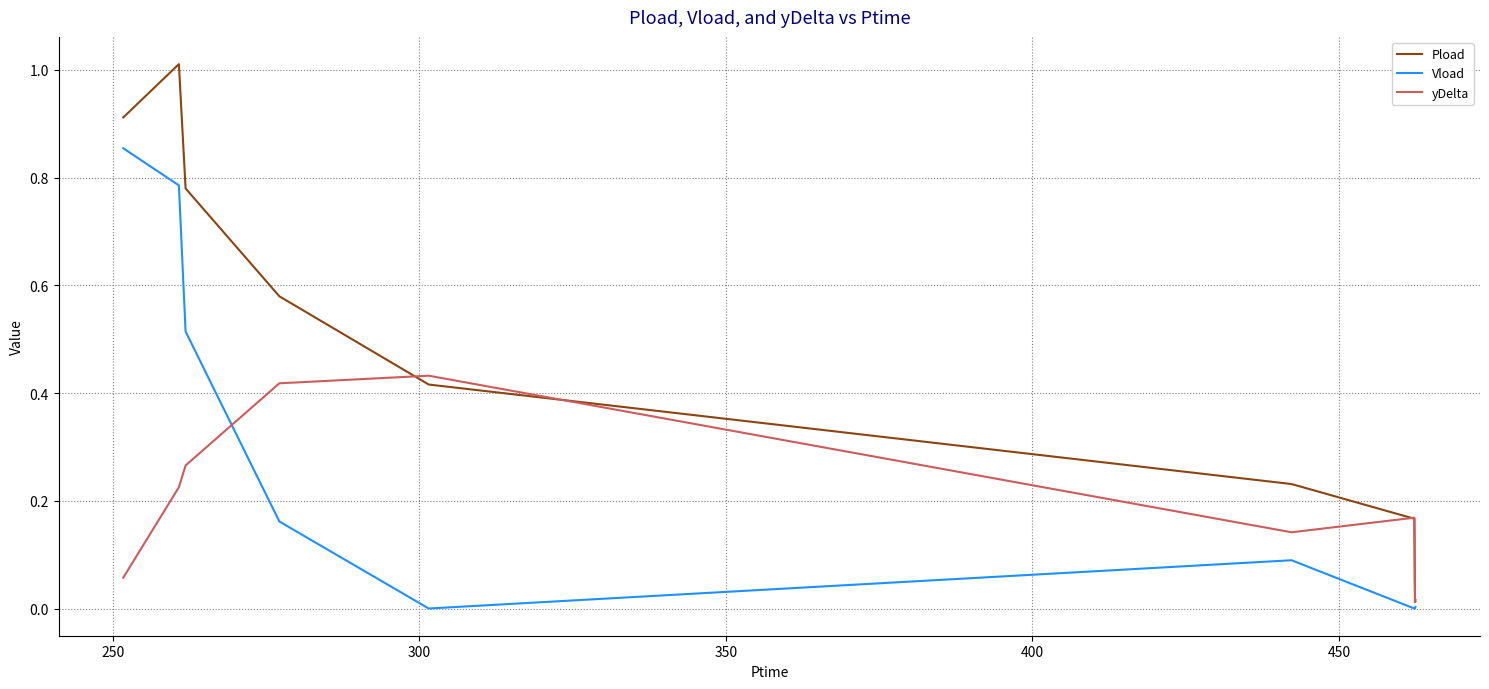

How many lines are shown in the chart?

3